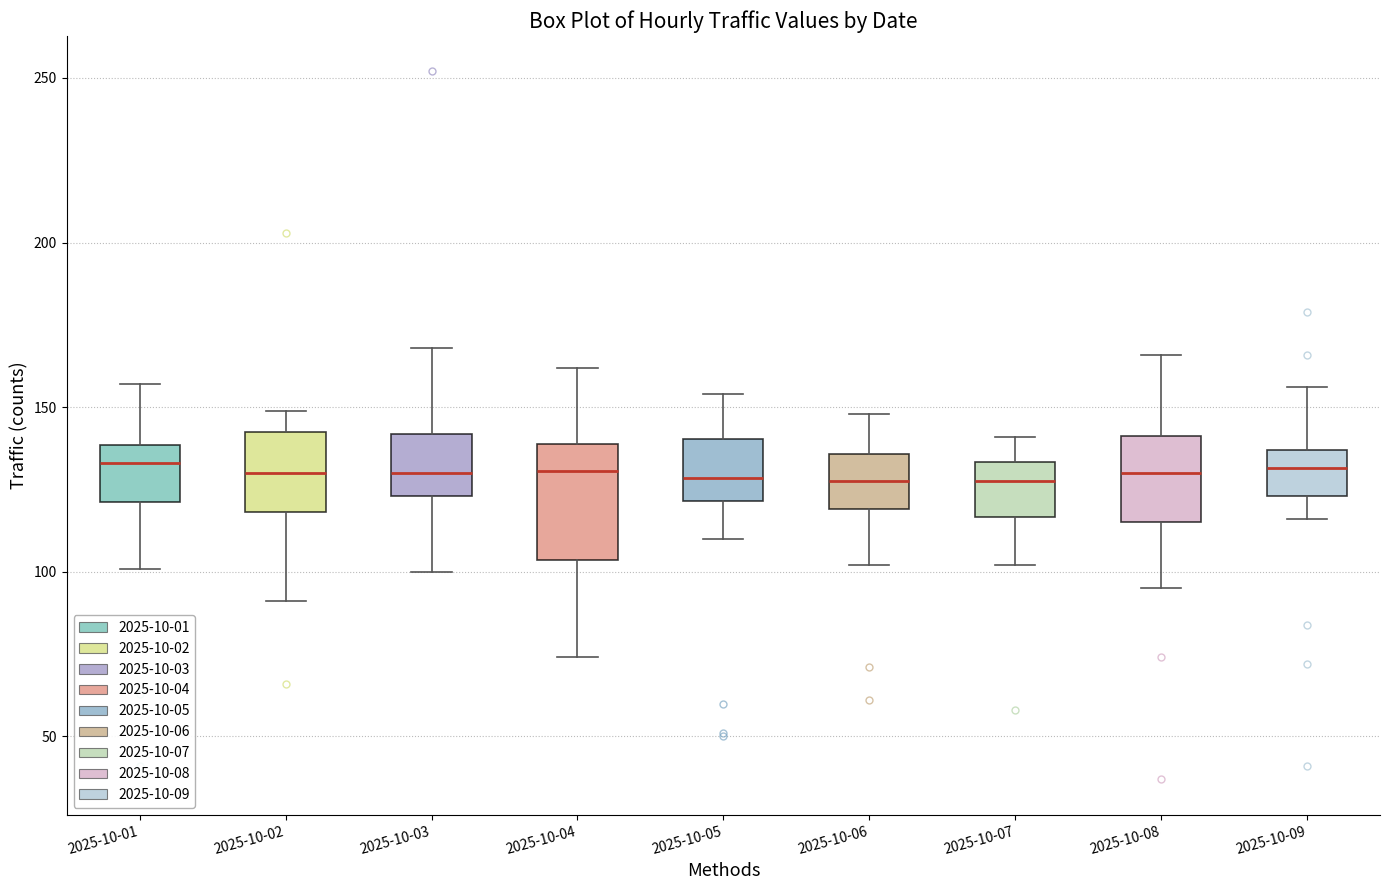

Reading left to right, read every box against the y-axis: the position of its median line, the range the box covers, and the ends of its whiskers. The values are not printed on the chart, so give them approximately, as read against the axis.

2025-10-01: median 135, box 120 to 140, whiskers 100 to 155
2025-10-02: median 130, box 120 to 145, whiskers 90 to 150
2025-10-03: median 130, box 125 to 140, whiskers 100 to 170
2025-10-04: median 130, box 105 to 140, whiskers 75 to 160
2025-10-05: median 130, box 120 to 140, whiskers 110 to 155
2025-10-06: median 130, box 120 to 135, whiskers 100 to 150
2025-10-07: median 130, box 115 to 135, whiskers 100 to 140
2025-10-08: median 130, box 115 to 140, whiskers 95 to 165
2025-10-09: median 130, box 125 to 135, whiskers 115 to 155